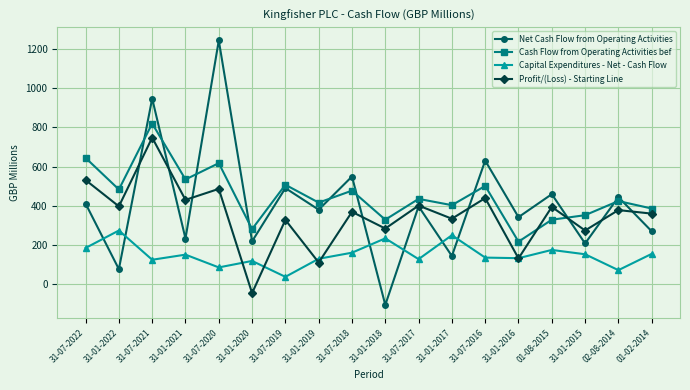

What is the label of the 11th point from the left?

31-07-2017